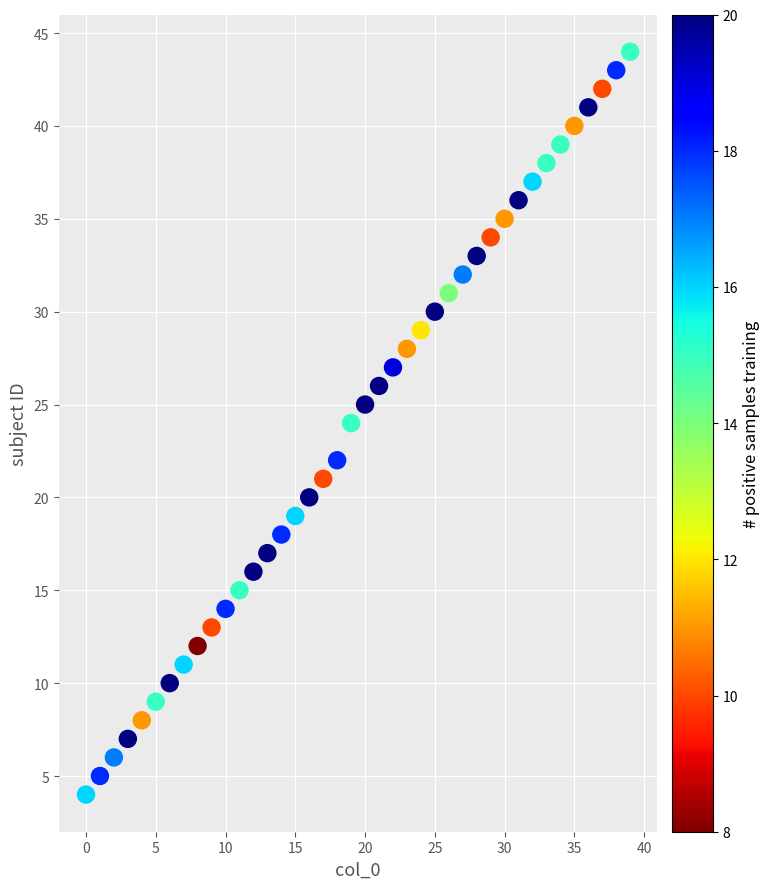

What is the range of Y values (max minus min)?

40